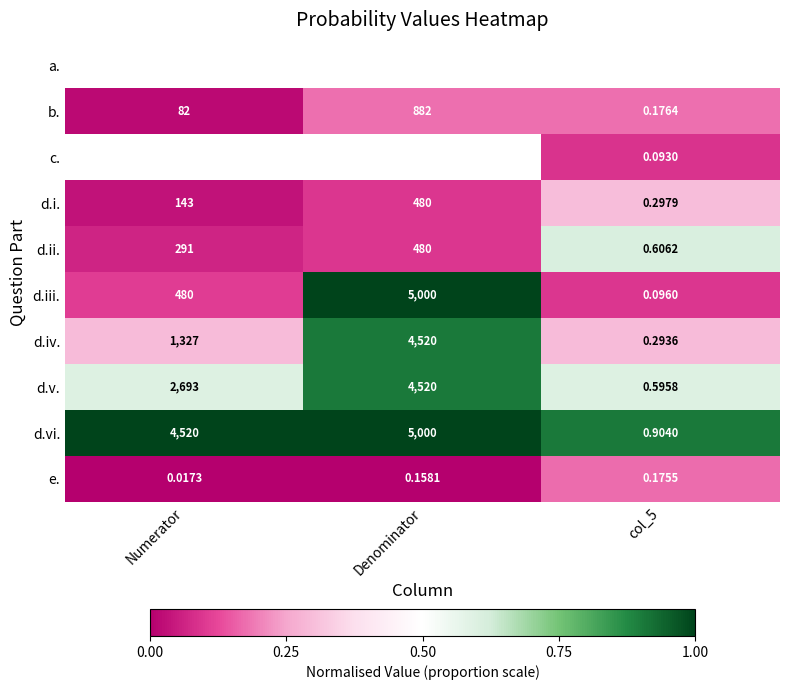

How many categories are shown in the chart?

3